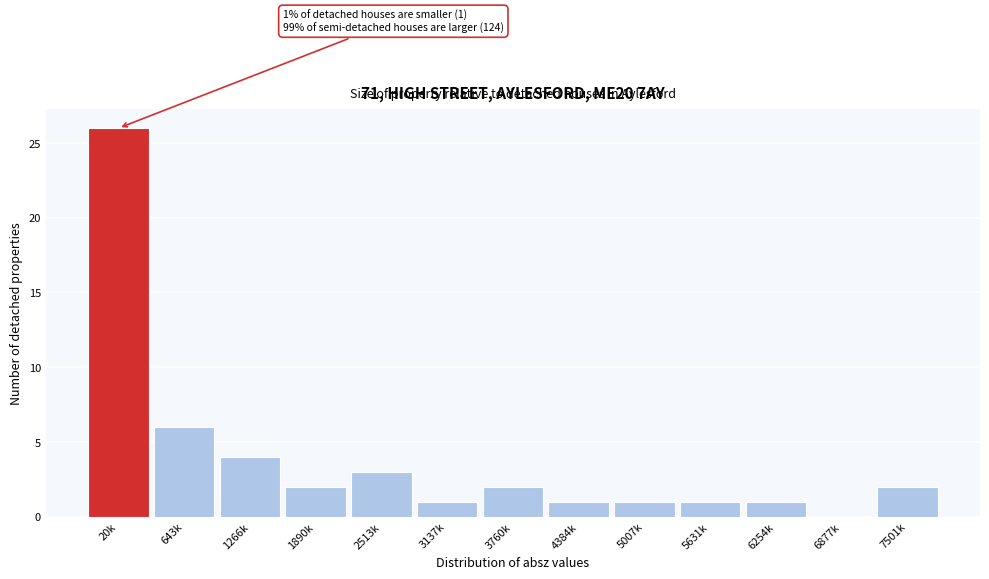

Reading left to right, what are all the values shown in this chart?

20k=26	643k=6	1266k=4	1890k=2	2513k=3	3137k=1	3760k=2	4384k=1	5007k=1	5631k=1	6254k=1	6877k=0	7501k=2